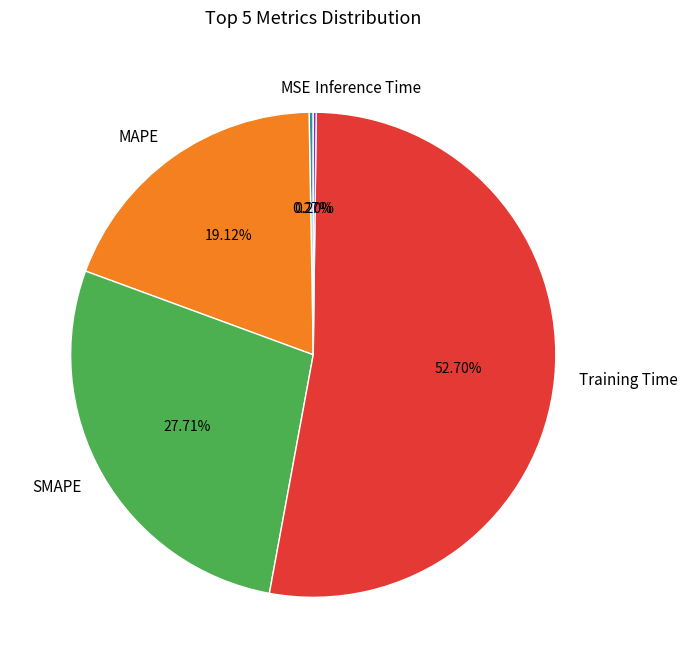

Which slice represents more than half of the pie?

Training Time